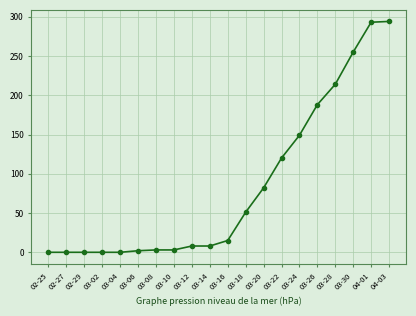

What is the value of the 12th point from the left?

51